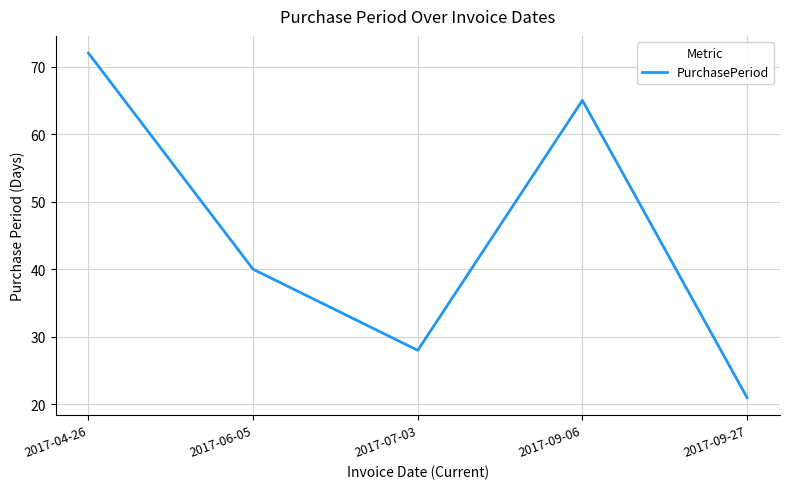

At which category does the data reach its first local peak?

2017-09-06